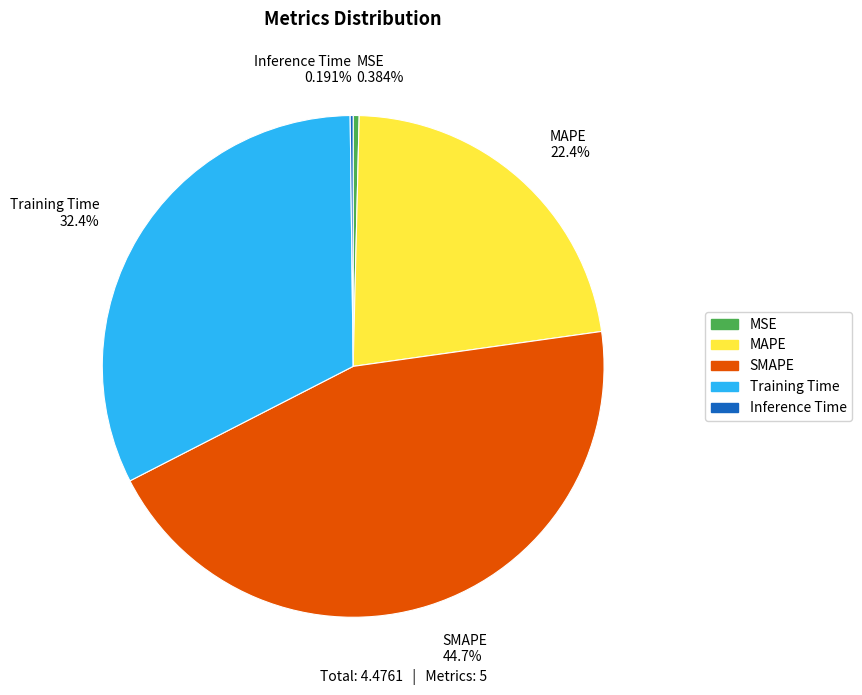

Between MAPE and Training Time, which is larger?

Training Time